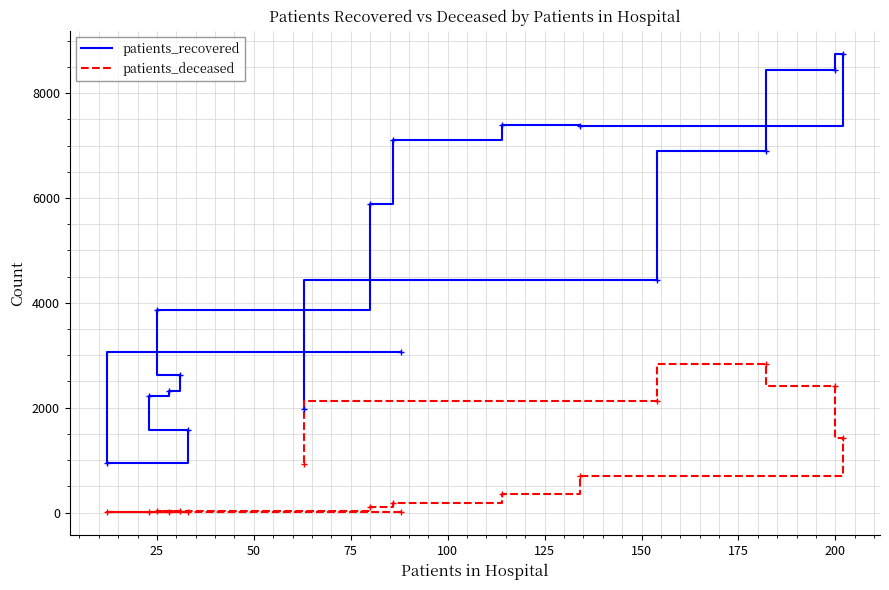

What is the difference between the second highest and second lowest values in the patients_recovered series?

6864